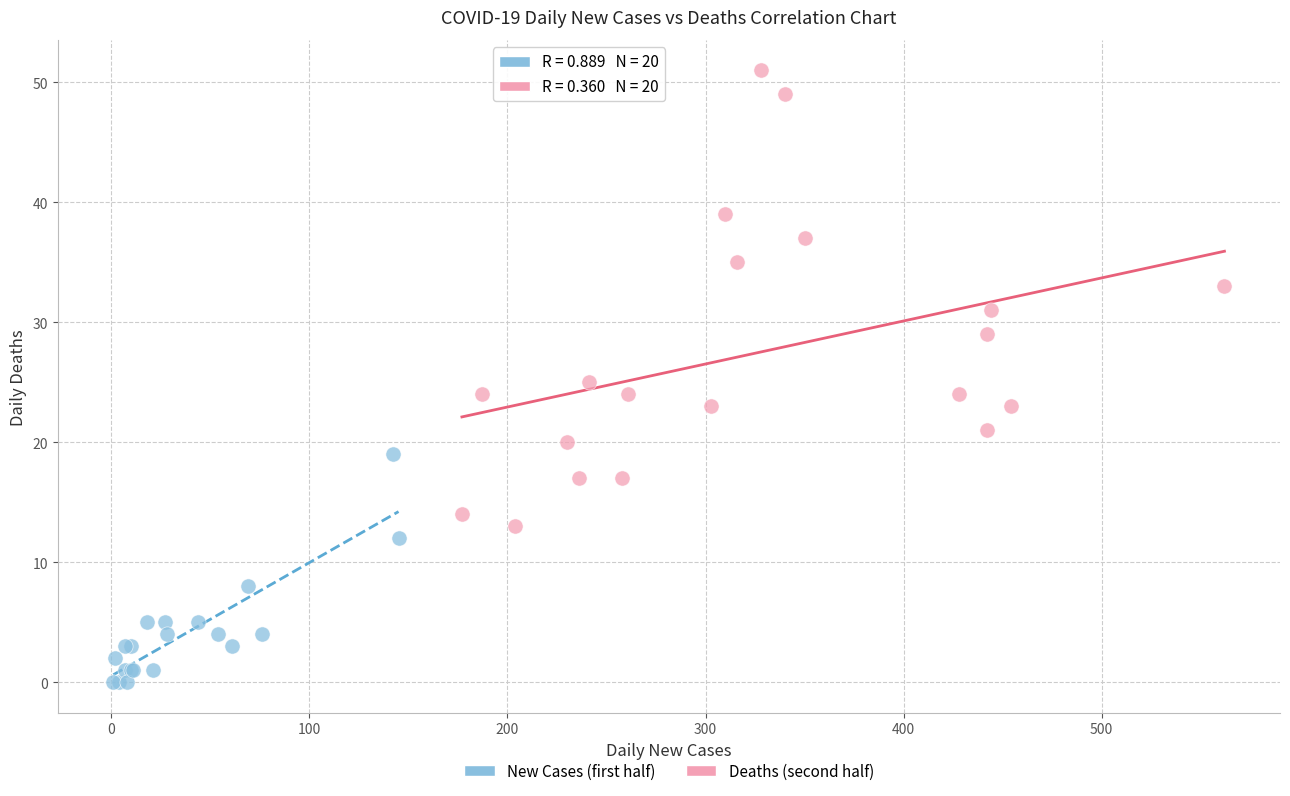

Which series reaches the maximum Y coordinate?

Deaths (second half)